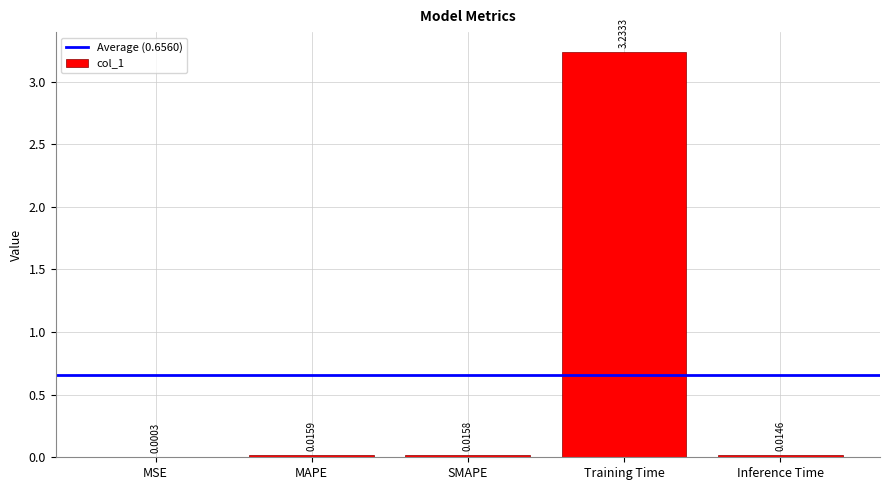

What is the sum of all values?

3.3